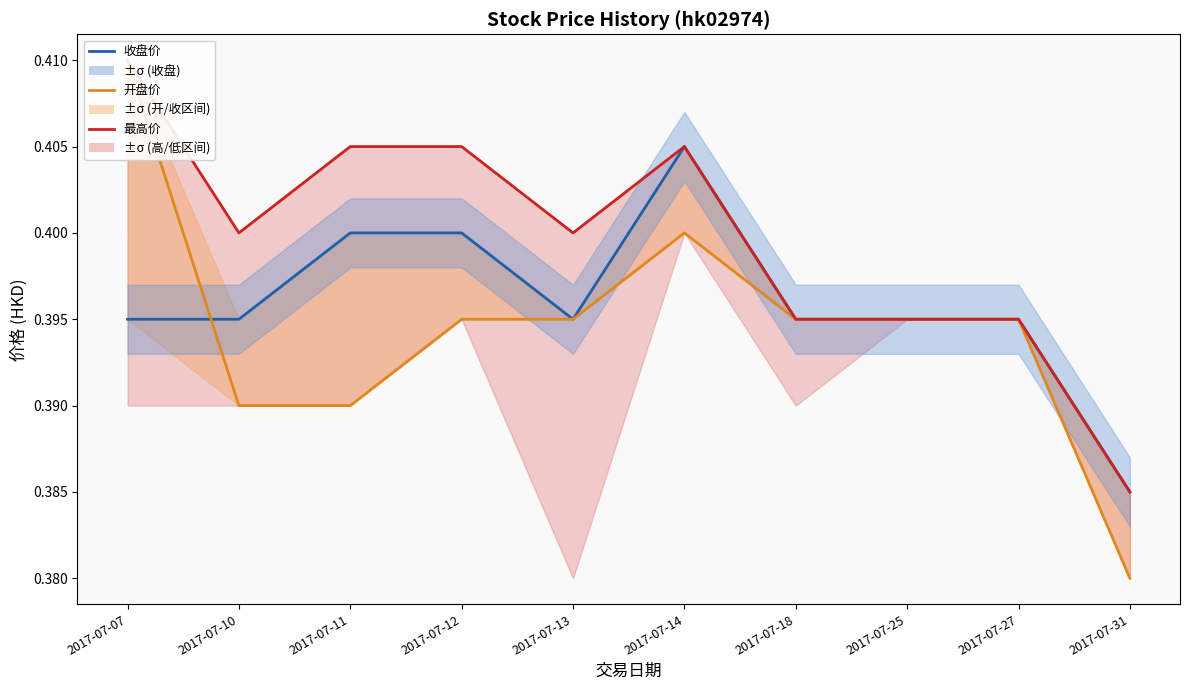

Does the chart display data point markers on the line(s)?

No